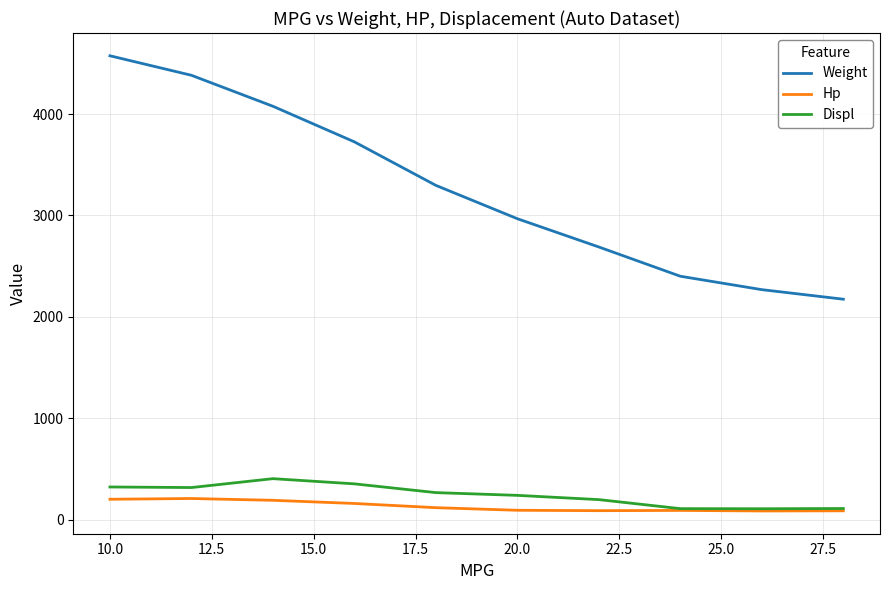

Which series has the largest total across all categories?

Weight